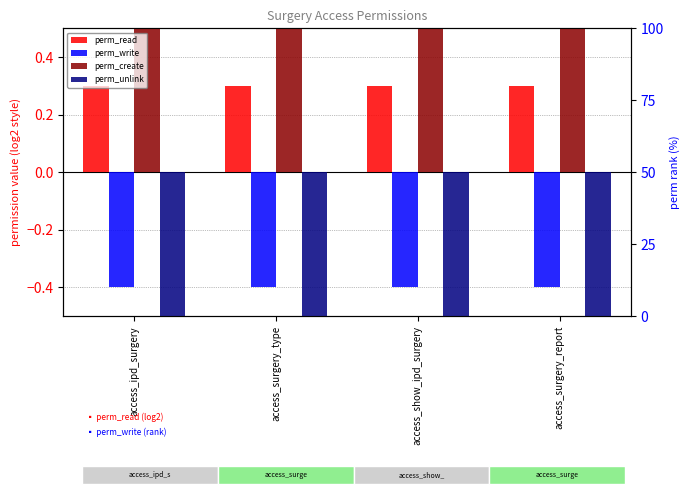

At how many categories does at least one series exceed 0?

4